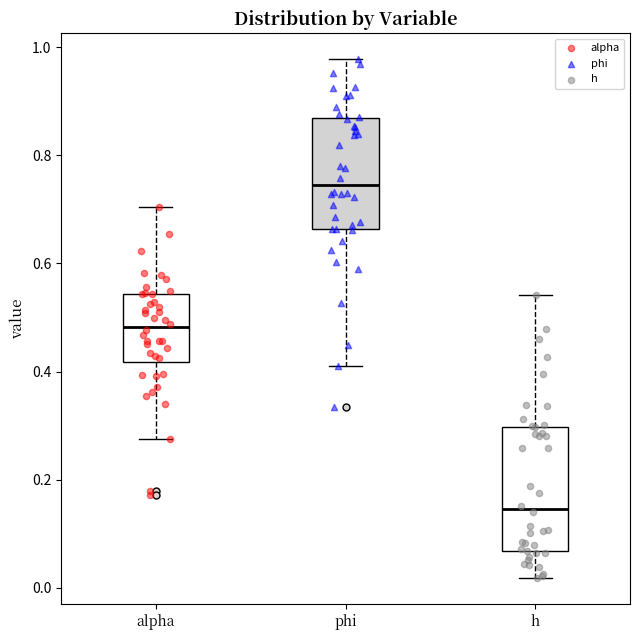

Reading left to right, transcribe this box plot: for each box, give where its median line is, the range the box spans, and where its two whiskers end, as read against the y-axis. The values are not printed on the chart, so give them approximately, as read against the axis.

alpha: median 0.48, box 0.42 to 0.54, whiskers 0.28 to 0.70
phi: median 0.74, box 0.66 to 0.86, whiskers 0.42 to 0.98
h: median 0.14, box 0.06 to 0.30, whiskers 0.02 to 0.54